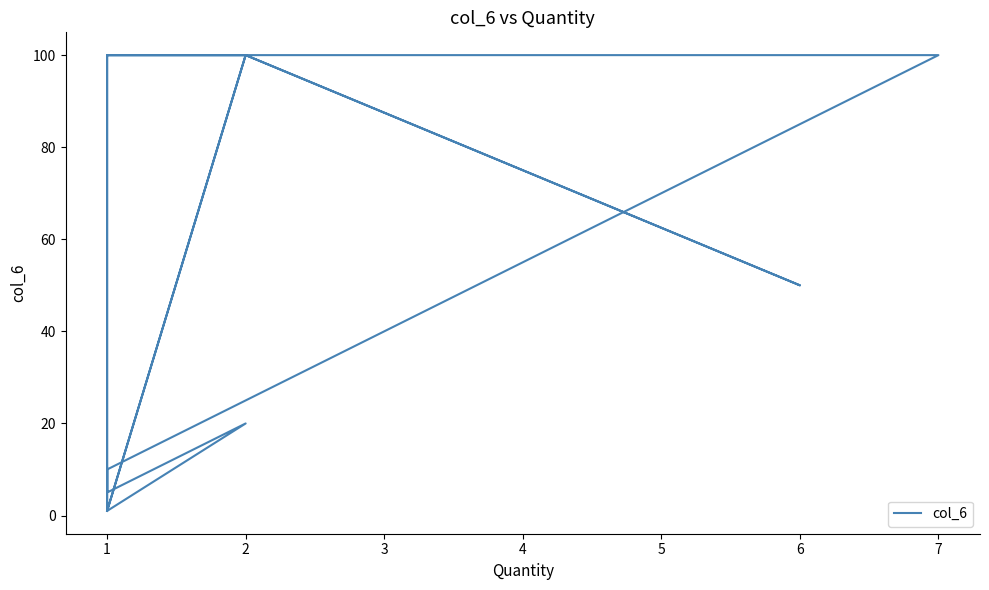

Reading left to right, extract all data points from this chart.

1	100	50	100	100	5	5	10	100	100	100	100	1	1	1	1	1	5	20	1	1	10	5	100